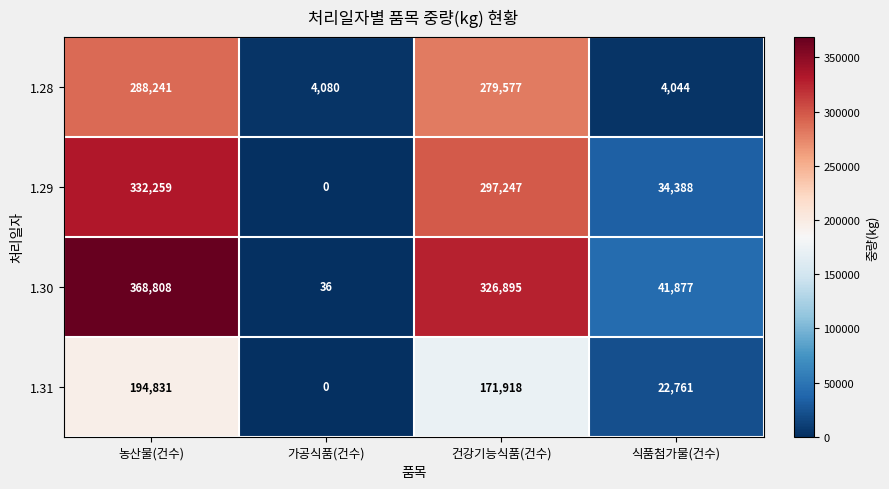

Reading right to left, what are all the values shown in this chart?

1.28: 식품첨가물(건수)=4044	건강기능식품(건수)=279577	가공식품(건수)=4080	농산물(건수)=288241
1.29: 식품첨가물(건수)=34388	건강기능식품(건수)=297247	가공식품(건수)=0	농산물(건수)=332259
1.30: 식품첨가물(건수)=41877	건강기능식품(건수)=326895	가공식품(건수)=36	농산물(건수)=368808
1.31: 식품첨가물(건수)=22761	건강기능식품(건수)=171918	가공식품(건수)=0	농산물(건수)=194831